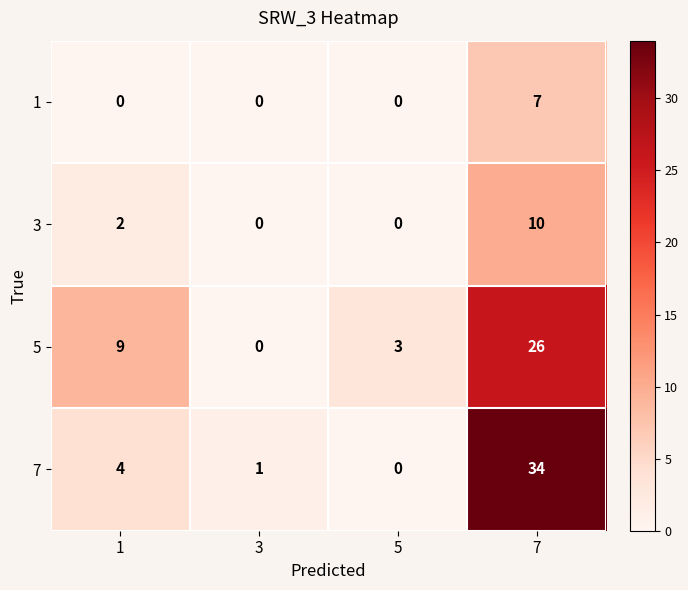

Is it true that 5 equals 12 at 3?

False